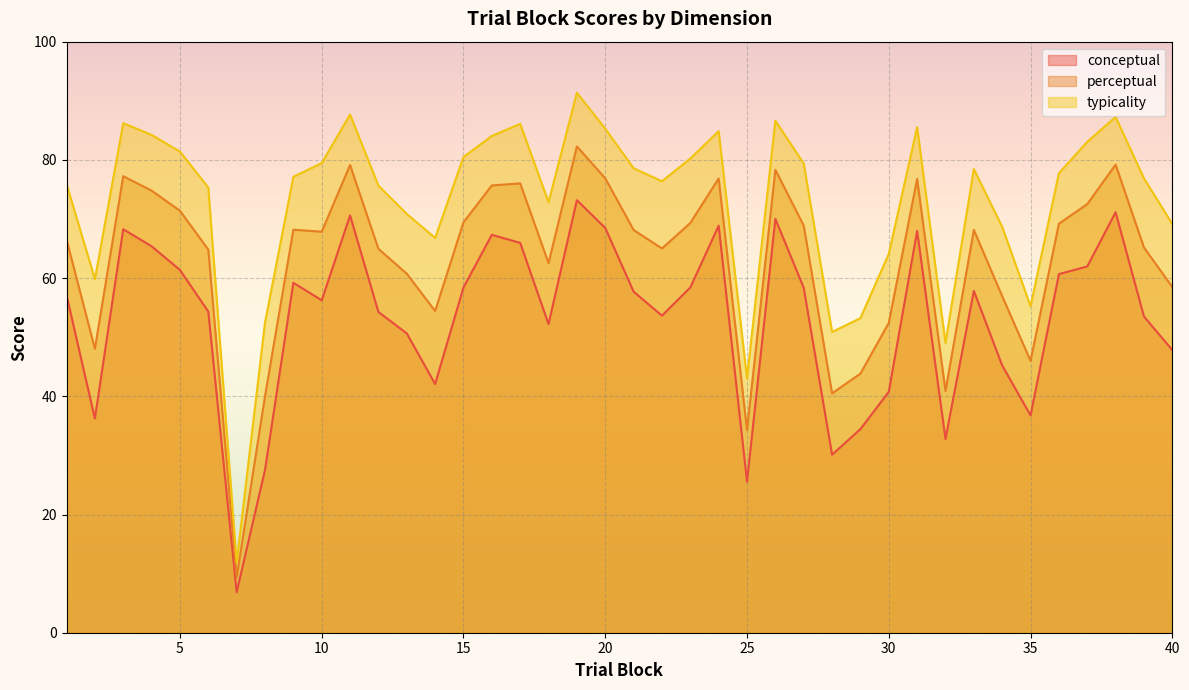

How many interior local peaks does the typicality series have?

9